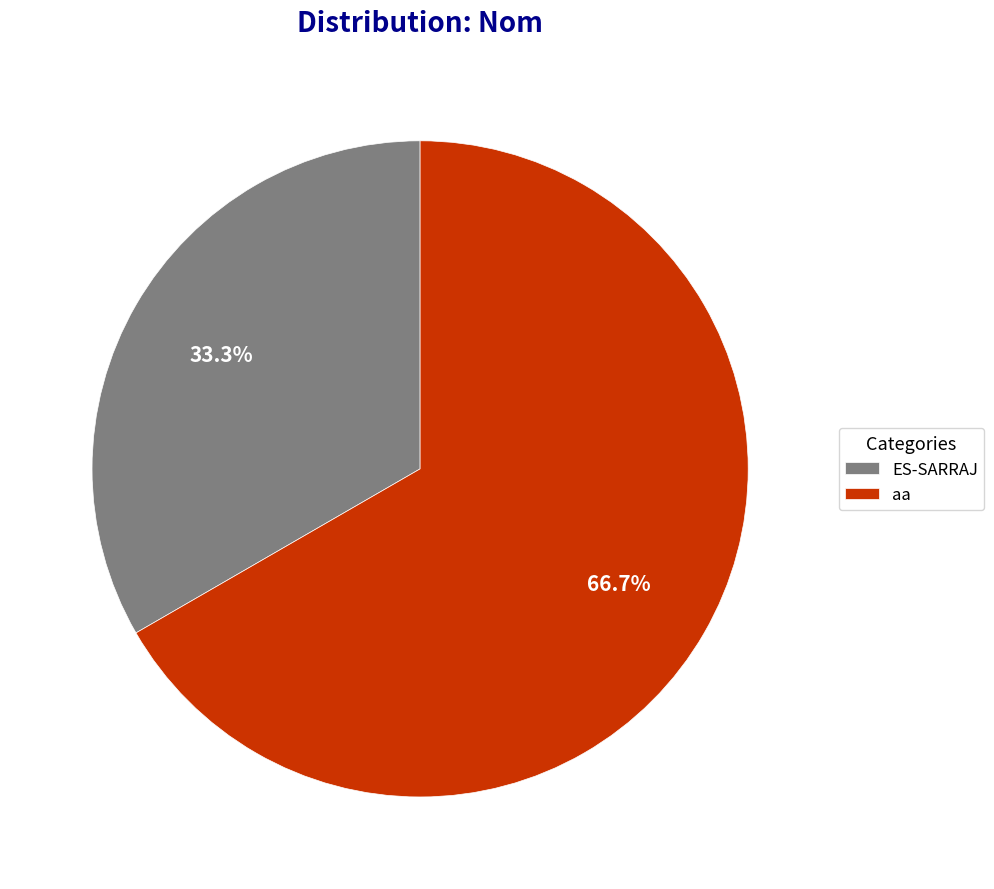

Does ES-SARRAJ account for over 50% of the chart?

No